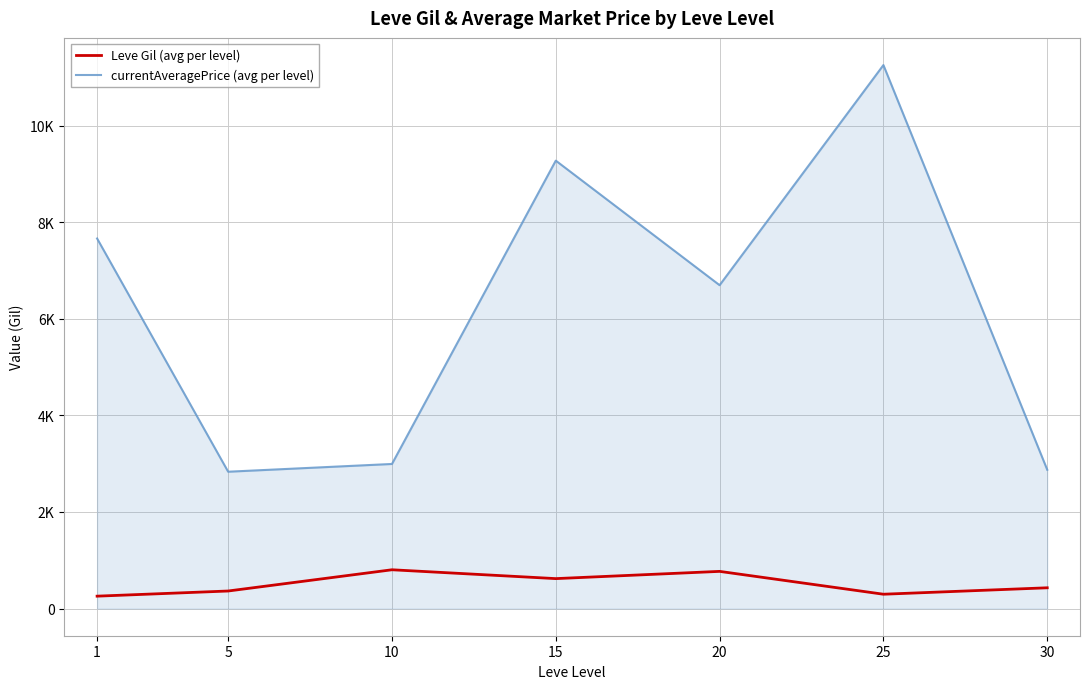

Does the chart display data point markers on the line(s)?

No